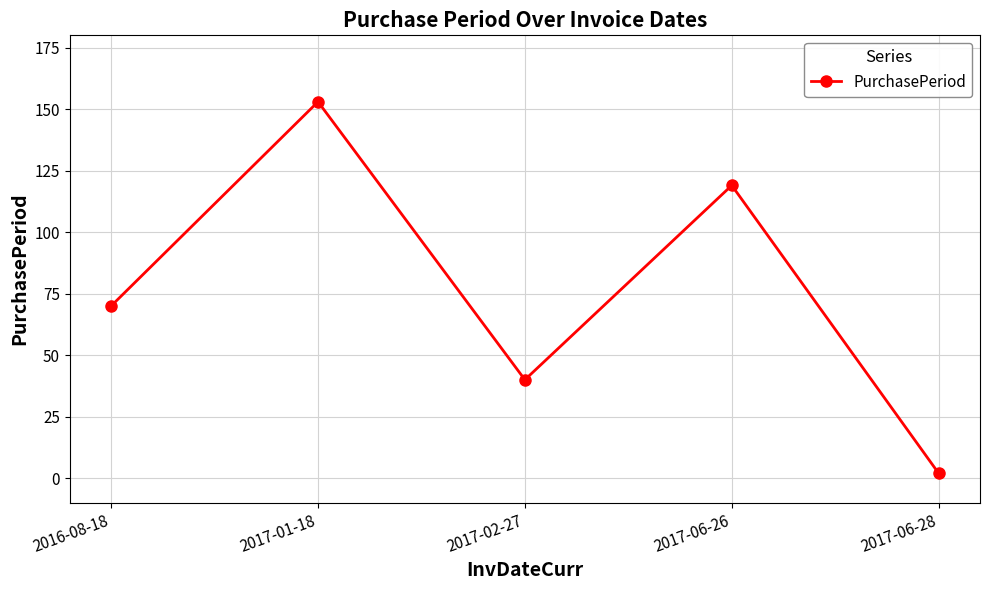

What is the sum of all values?

384